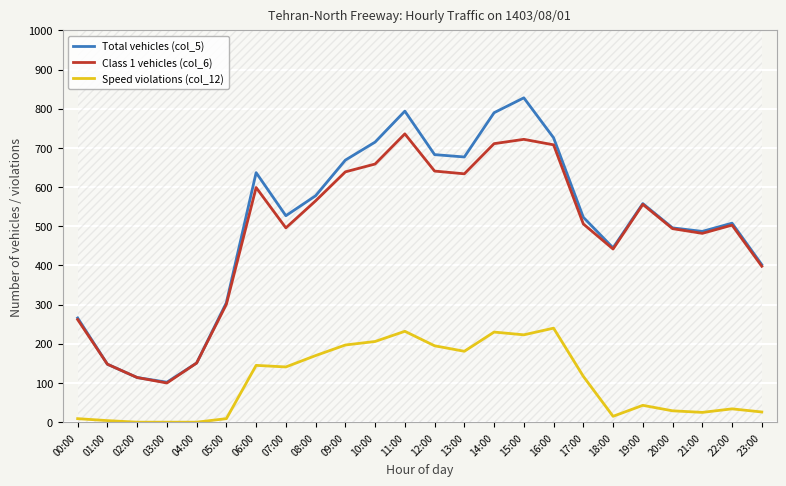

Which series has the largest range (max minus min)?

Total vehicles (col_5)